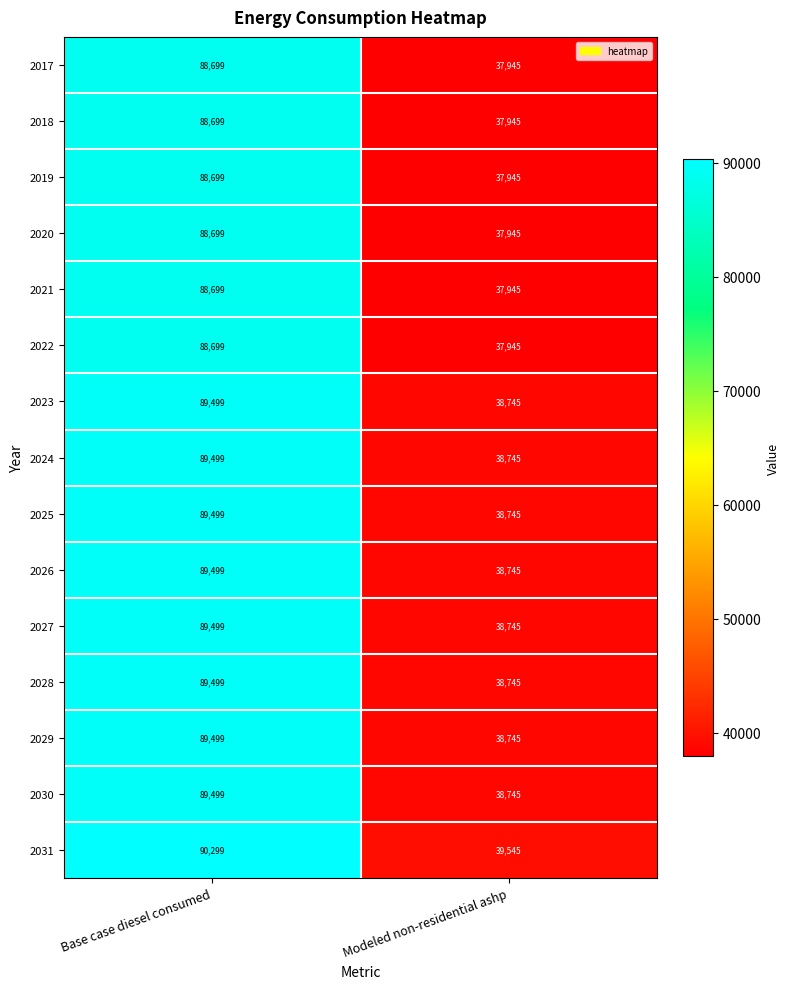

Which label corresponds to the largest value in the chart?

Base case diesel consumed